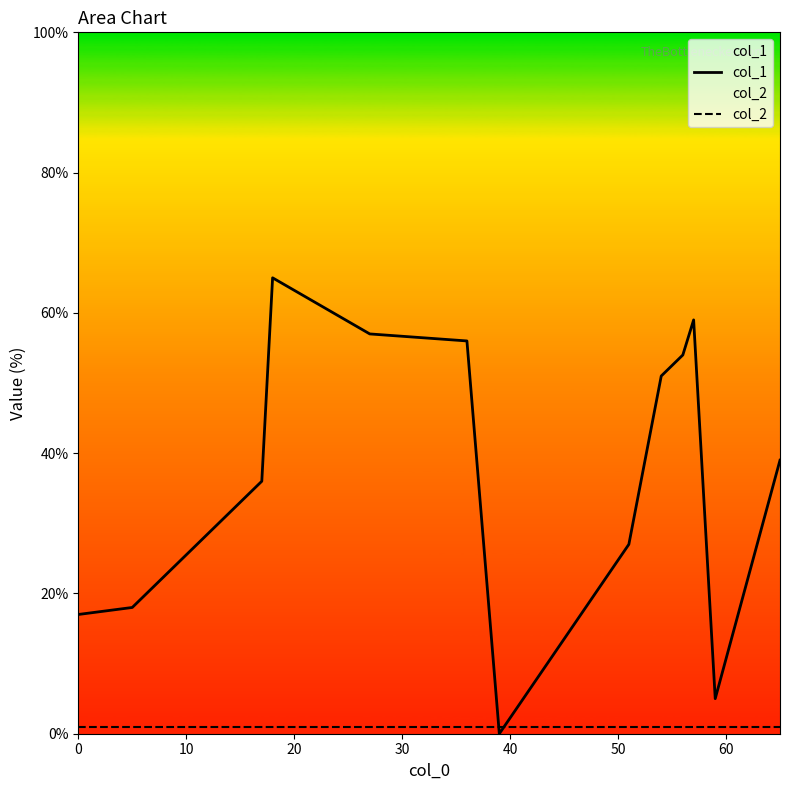

How many positive values does the col_1 series have?

12